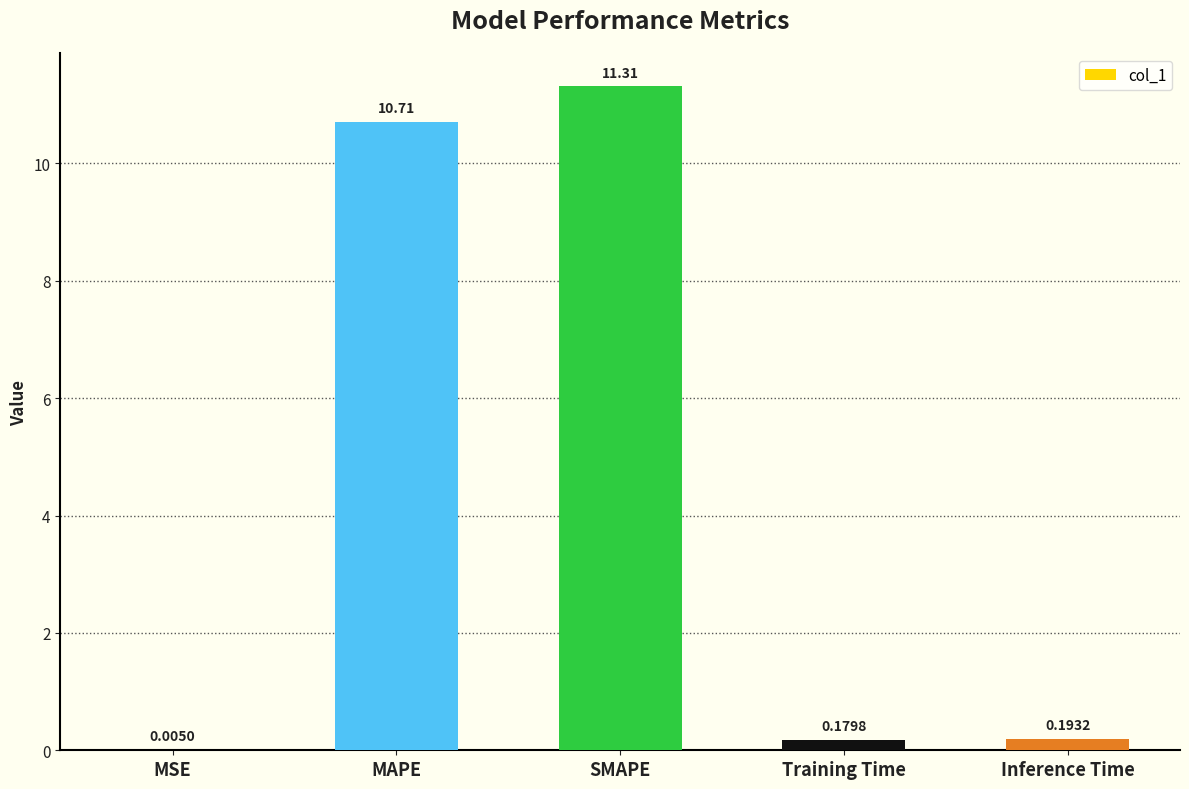

How many data points does each series have?

5